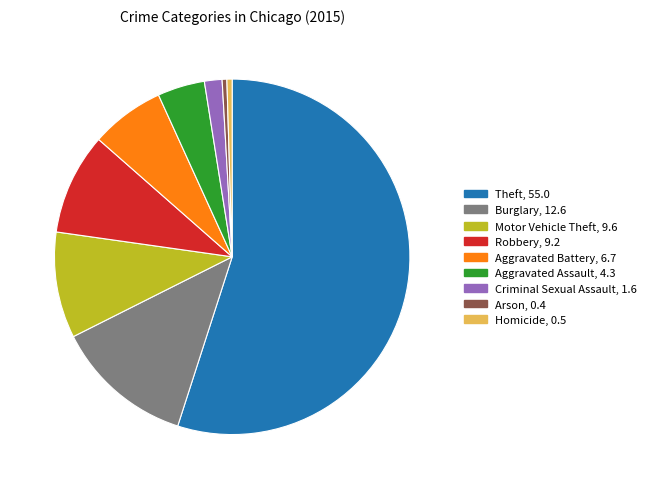

Does Theft represent more than half of the total?

Yes